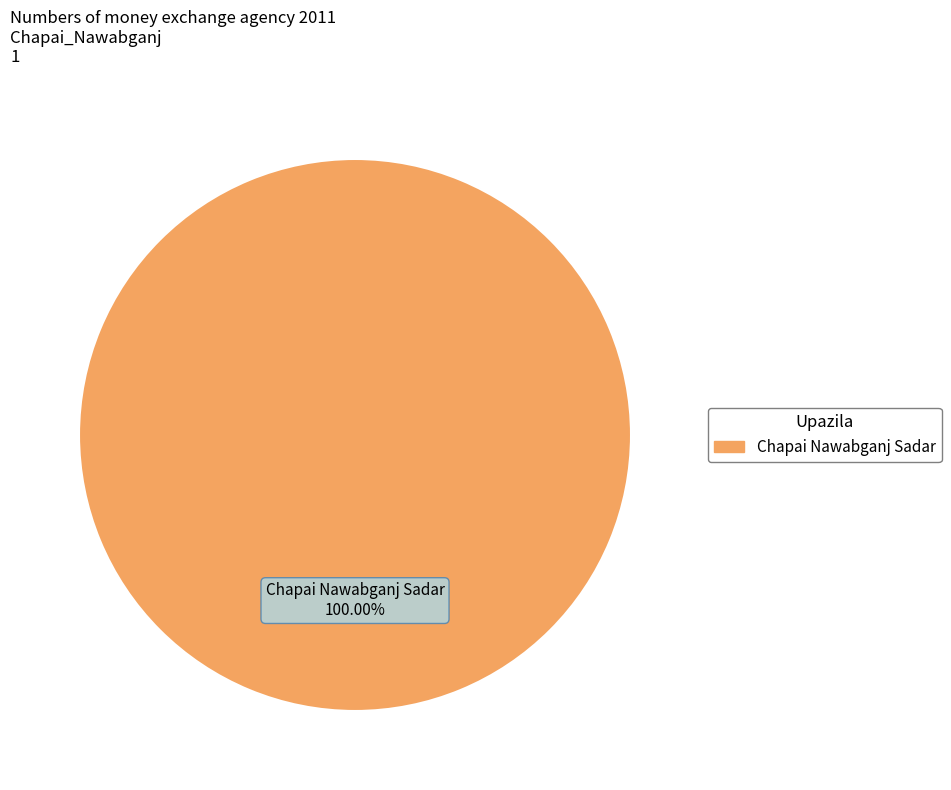

Is there a majority slice in this chart?

Yes